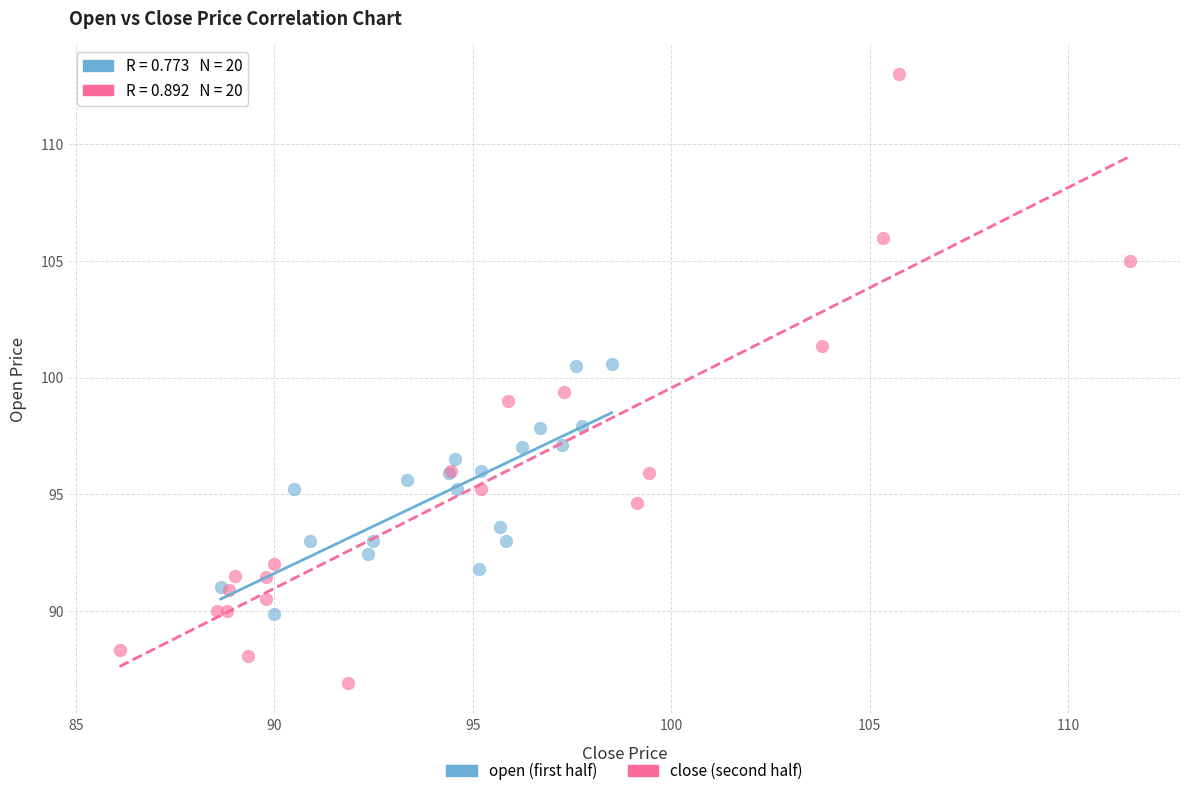

Which series reaches the maximum Y coordinate?

close (second half)